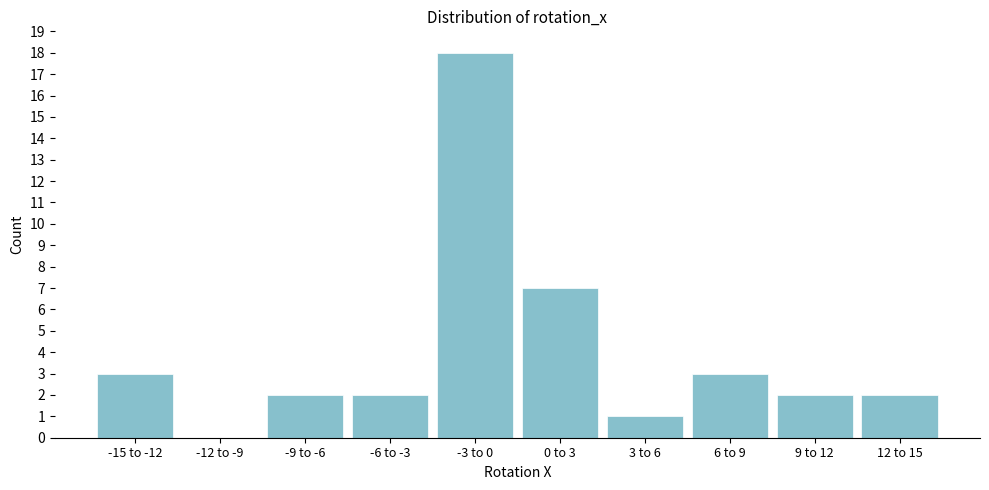

Reading left to right, transcribe all the data shown in this chart.

-15 to -12=3	-12 to -9=0	-9 to -6=2	-6 to -3=2	-3 to 0=18	0 to 3=7	3 to 6=1	6 to 9=3	9 to 12=2	12 to 15=2